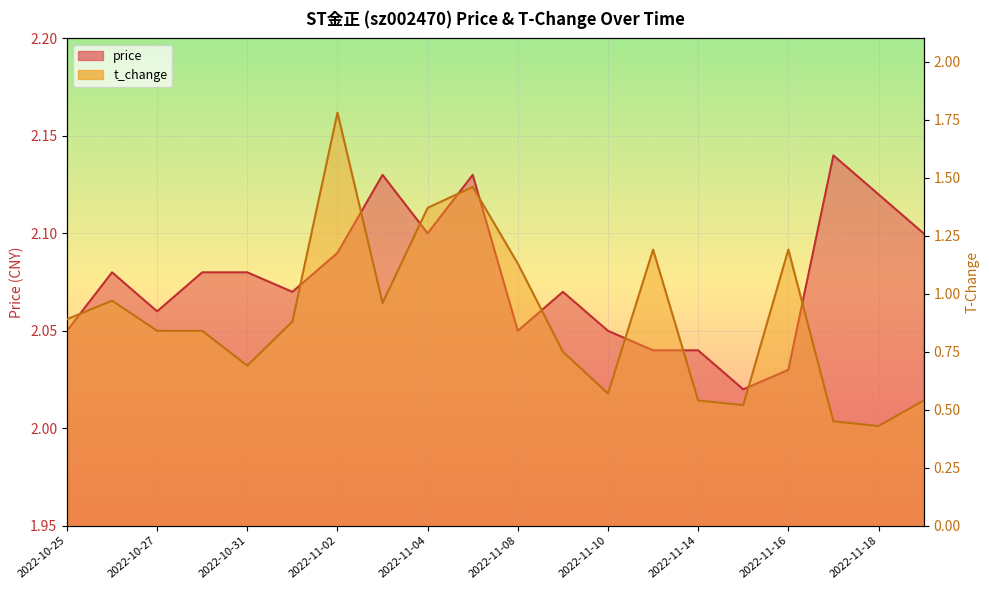

List the series in order of their peak value, lowest first.

t_change, price